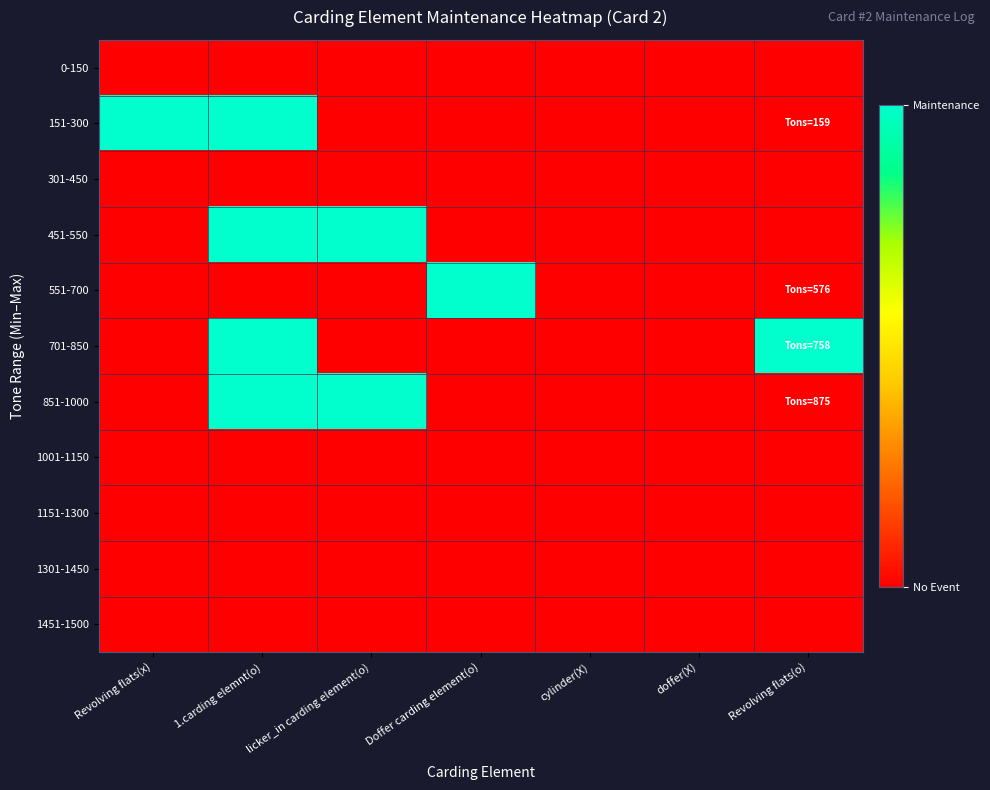

Which series has the largest range (max minus min)?

151-300